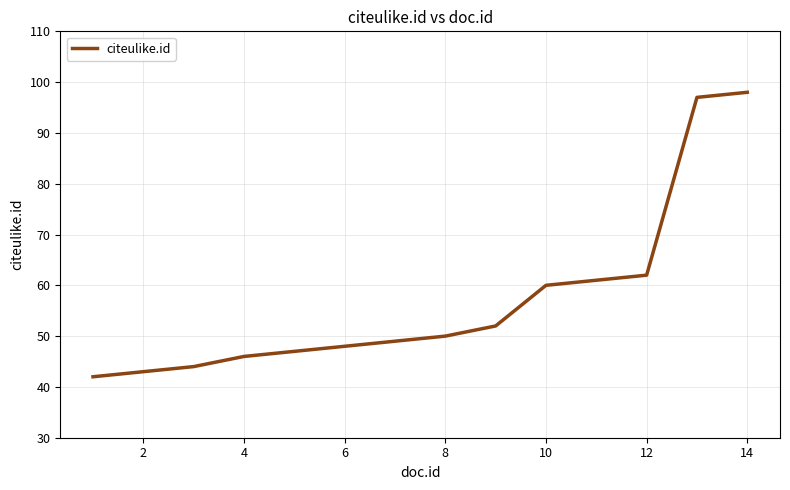

What is the greatest value displayed?

98